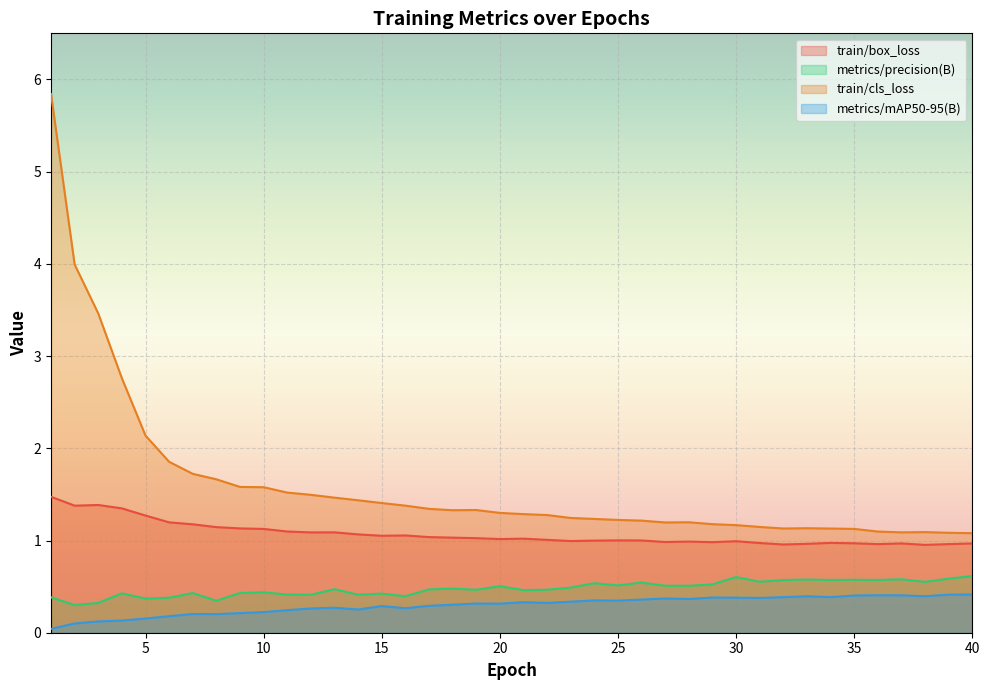

True or false: metrics/mAP50-95(B) and metrics/precision(B) cross at least once.

False